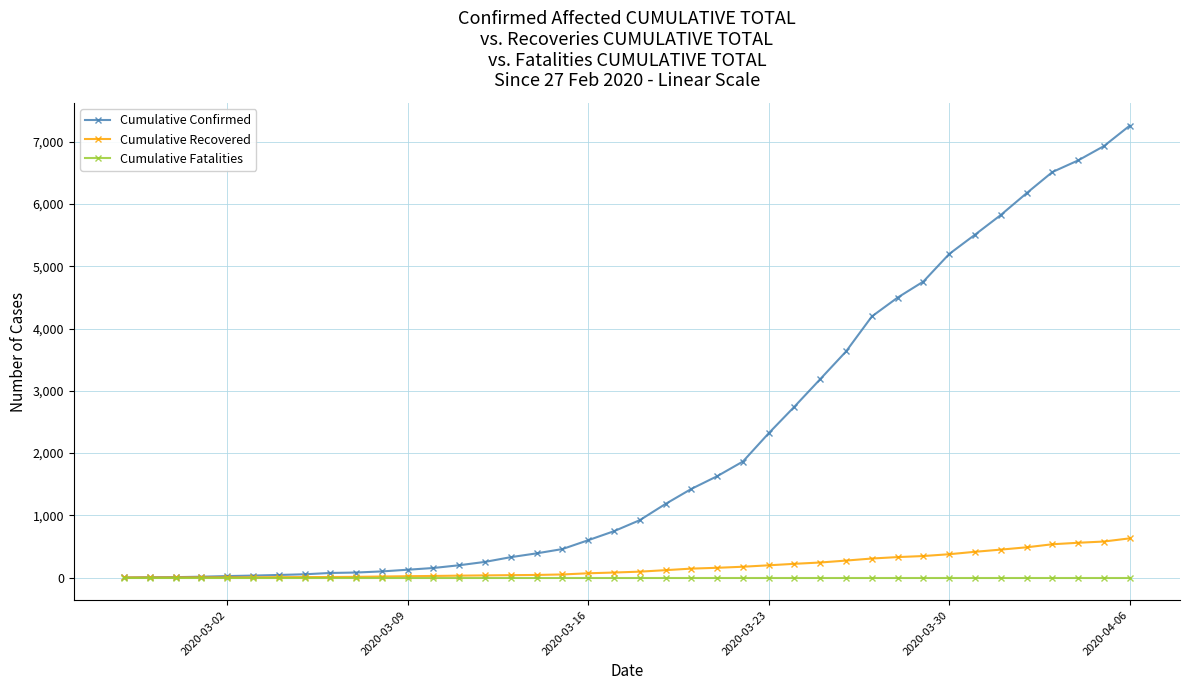

Which series has the widest spread of values?

Cumulative Confirmed